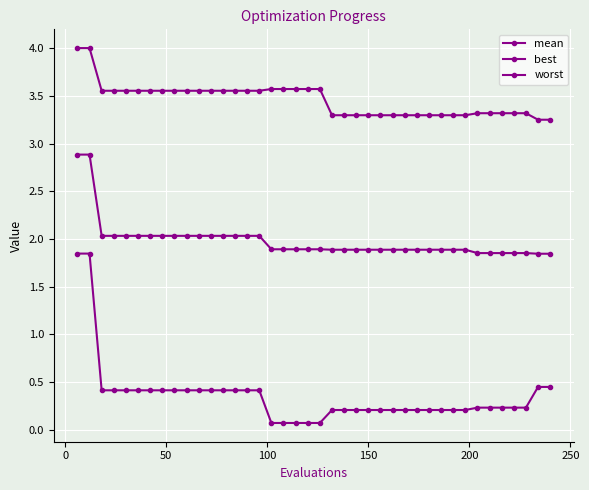

Which series has the largest total across all categories?

worst